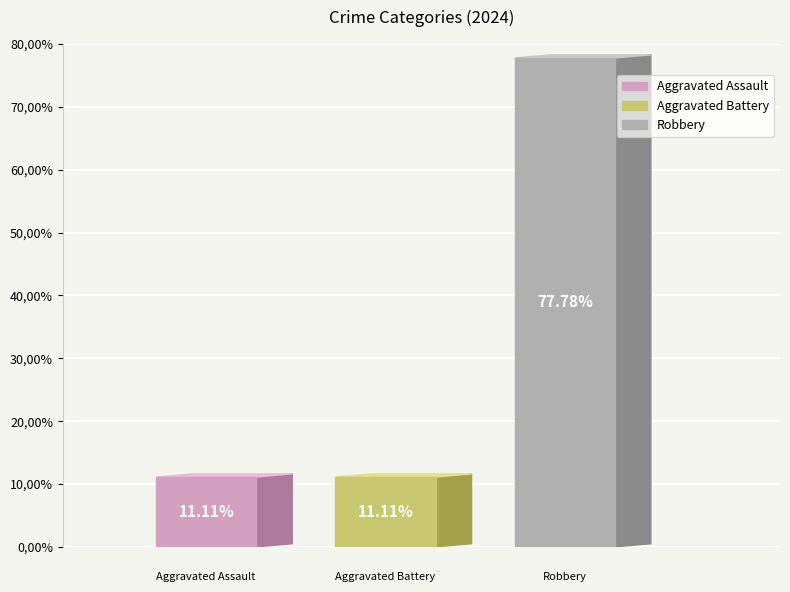

What is the smallest slice in the pie chart?

Aggravated Assault